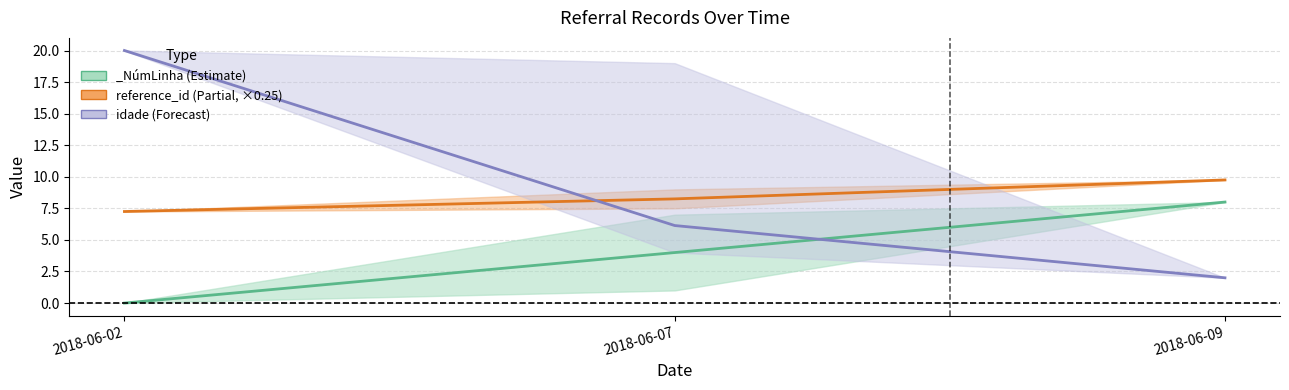

What is the sum of all idade values?

28.1